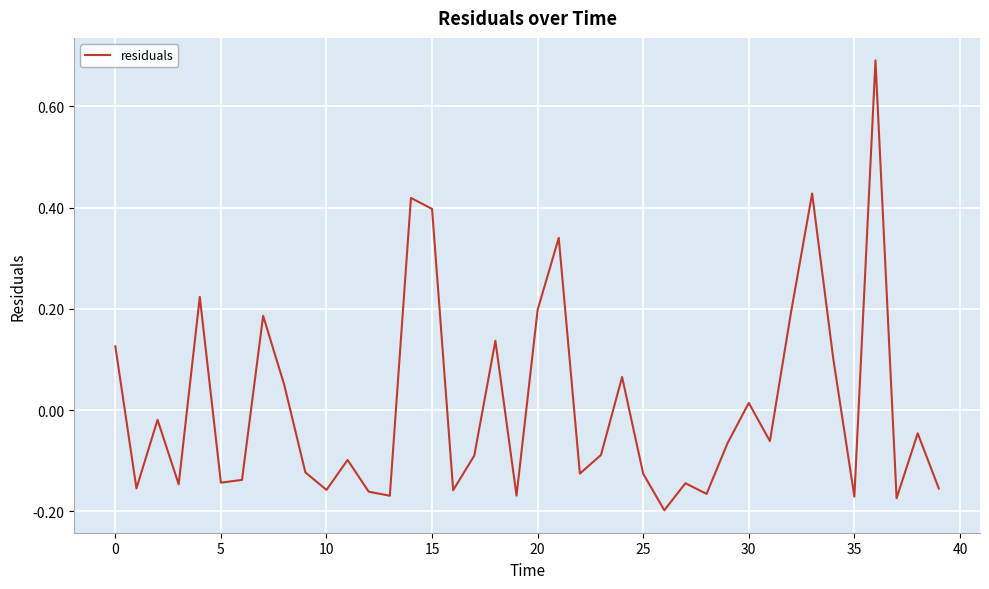

What is the difference between the maximum and minimum values?

0.9